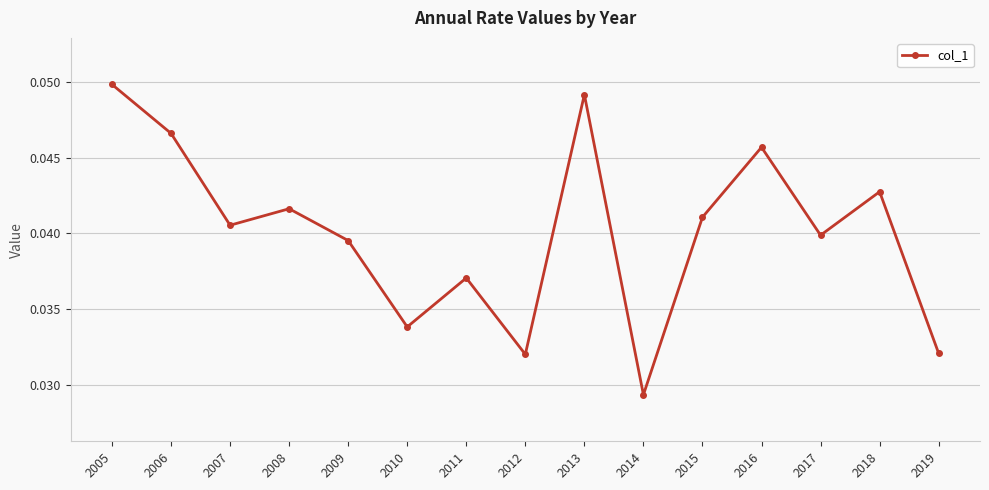

Which has a higher value, 2016 or 2017?

2016